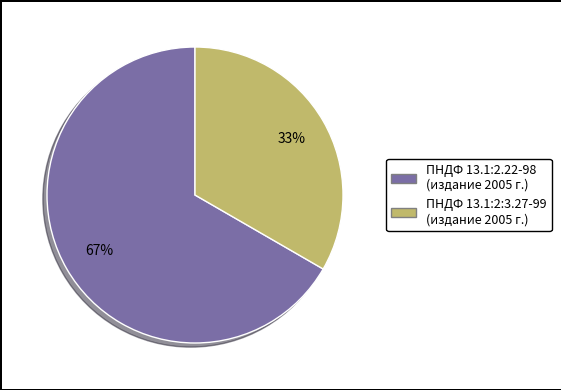

To the nearest percent, what portion does ПНДФ 13.1:2.22-98 (издание 2005 г.) represent?

67%